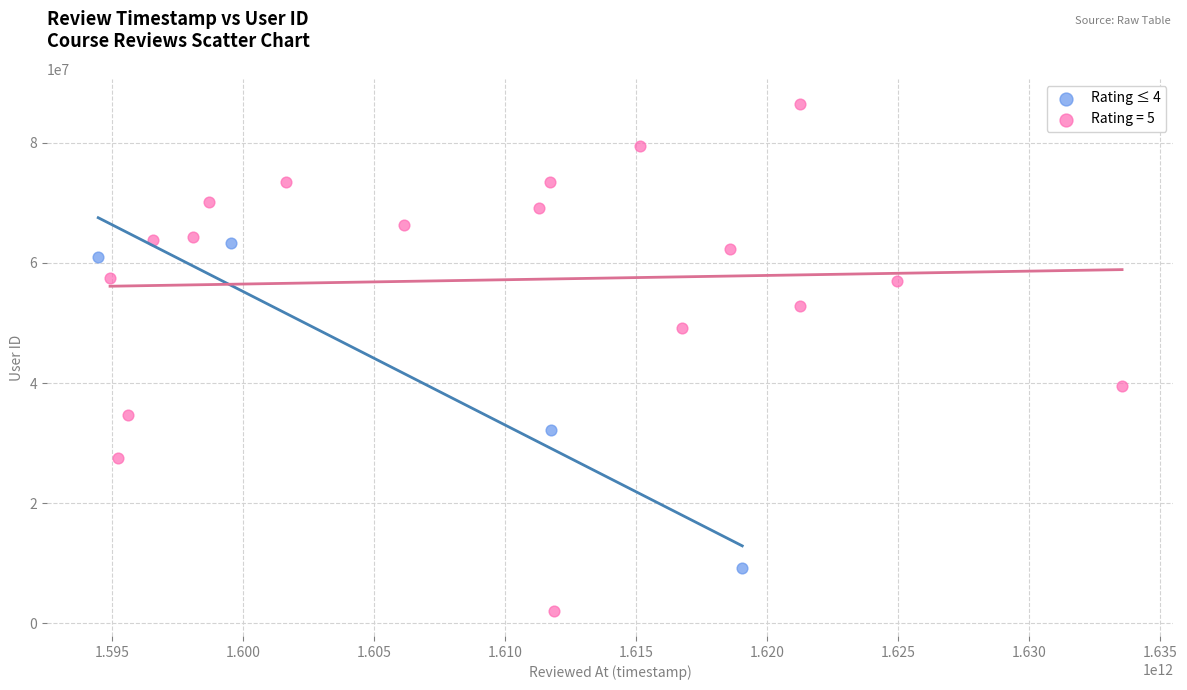

Which series reaches the minimum Y coordinate?

Rating = 5